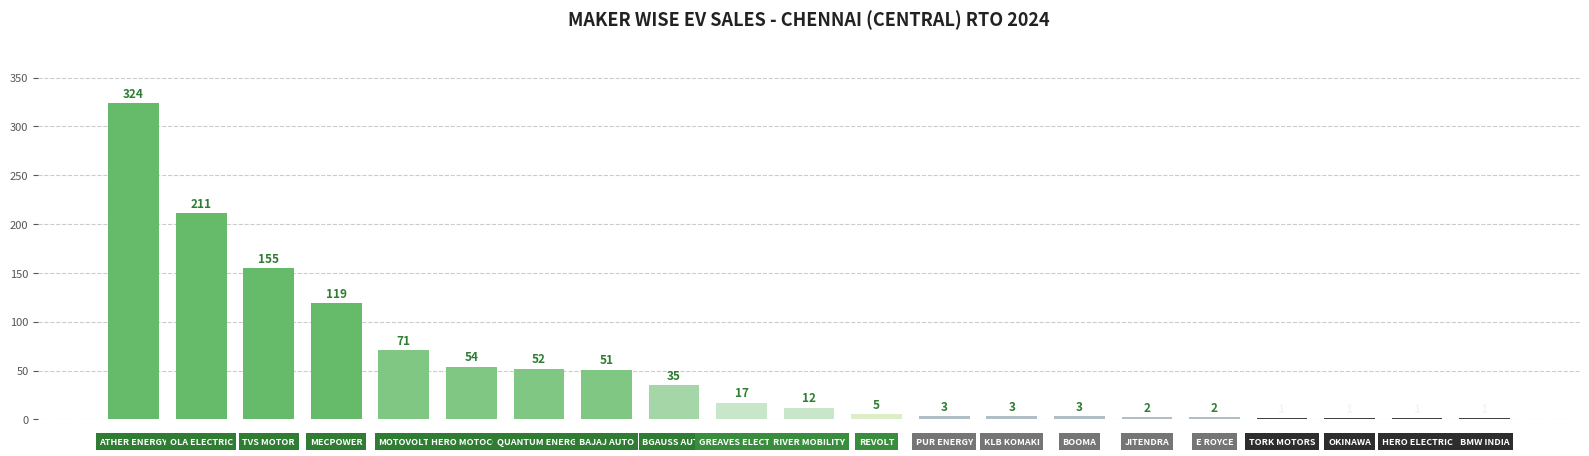

What is the greatest value displayed?

324